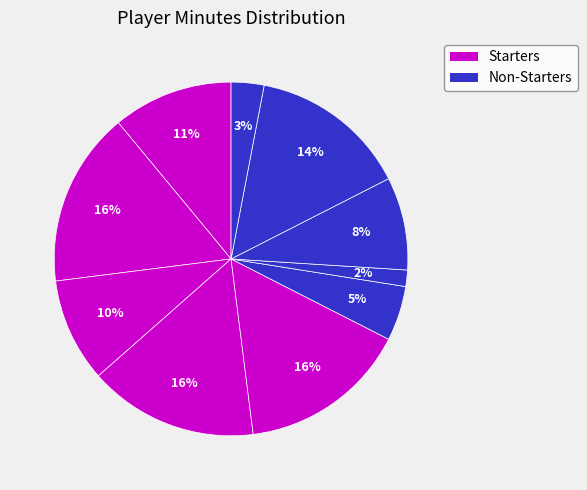

Rank the categories by value from highest to lowest.

S. James, J. Forbes, D. Baker, R.J. McGee, K. Cross, J. Coleman, N. Days, T. Pope, S. Spencer, O. Jankovic